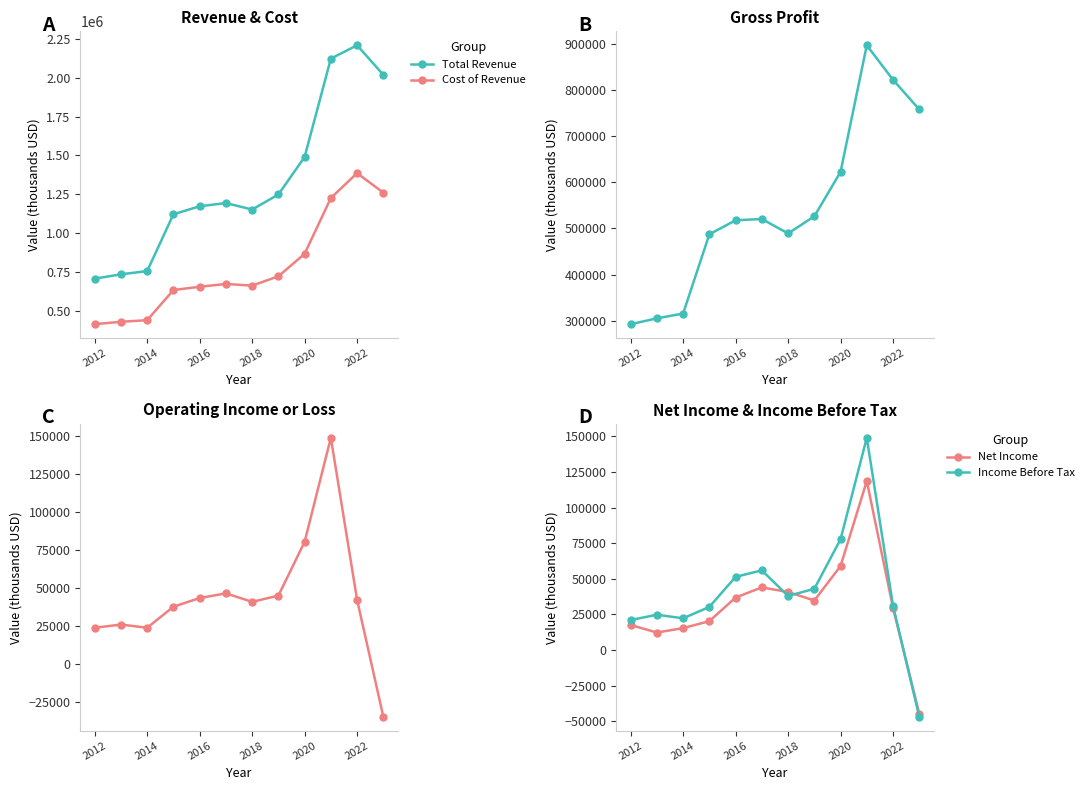

Reading left to right, what are all the values shown in this chart?

Total Revenue: 707500	735500	756300	1121500	1173000	1193600	1151900	1248600	1489600	2122200	2207900	2017900
Cost of Revenue: 414900	430300	440700	634300	655600	673300	662900	722500	867400	1225800	1386100	1260300
Gross Profit: 292600	305200	315700	487200	517500	520300	489000	526100	622200	896400	821700	757500
Operating Income or Loss: 23700	25800	23700	37600	43300	46400	40800	44900	80400	149100	42100	-35000
Net Income: 17600	12300	15400	20300	36900	44000	40800	34800	59000	118700	29600	-44700
Income Before Tax: 21100	24800	22300	30300	51400	56000	38000	43000	77800	149100	31100	-46800